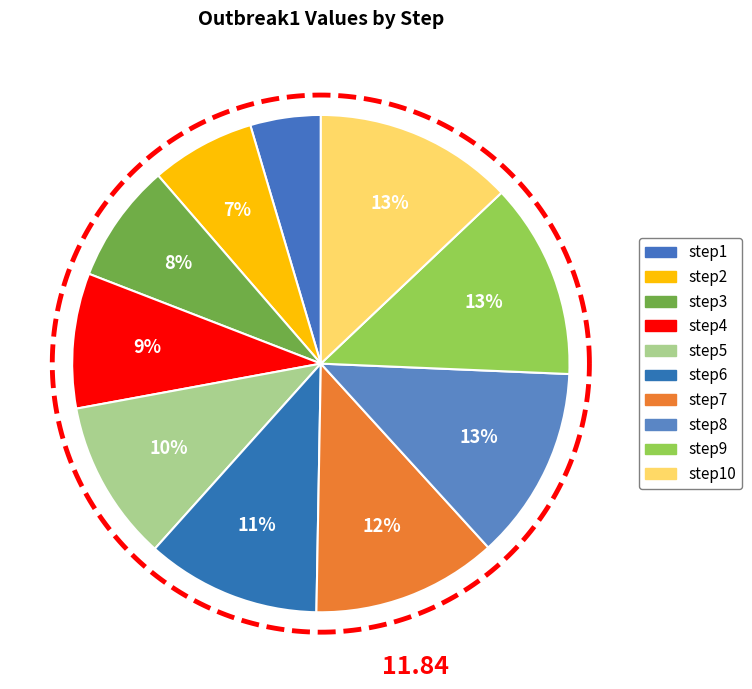

Rank the categories by value from lowest to highest.

step1, step2, step3, step4, step5, step6, step7, step8, step9, step10